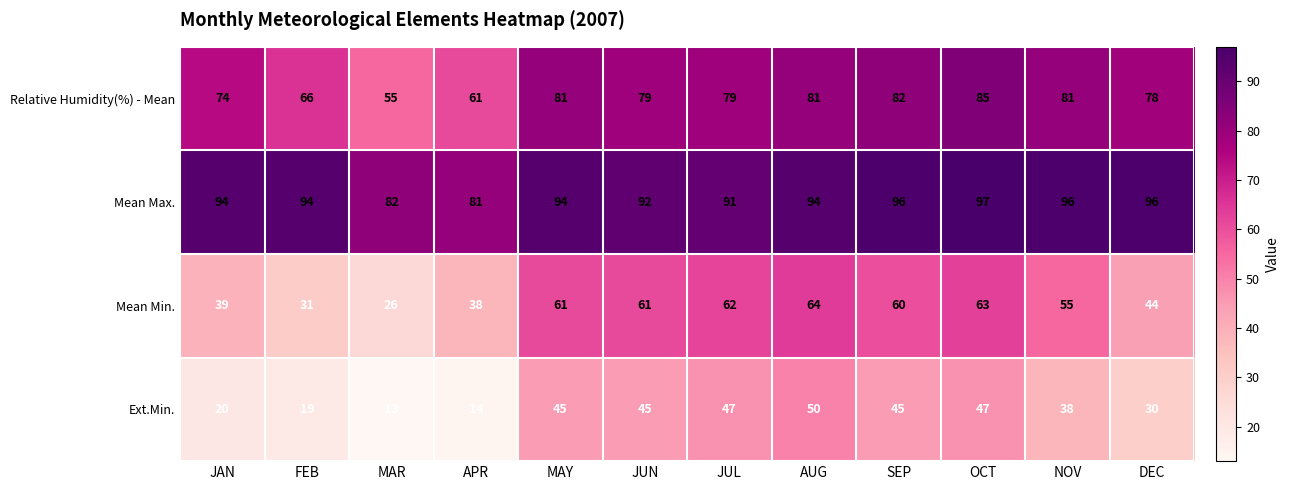

Which series has the largest total across all categories?

Mean Max.